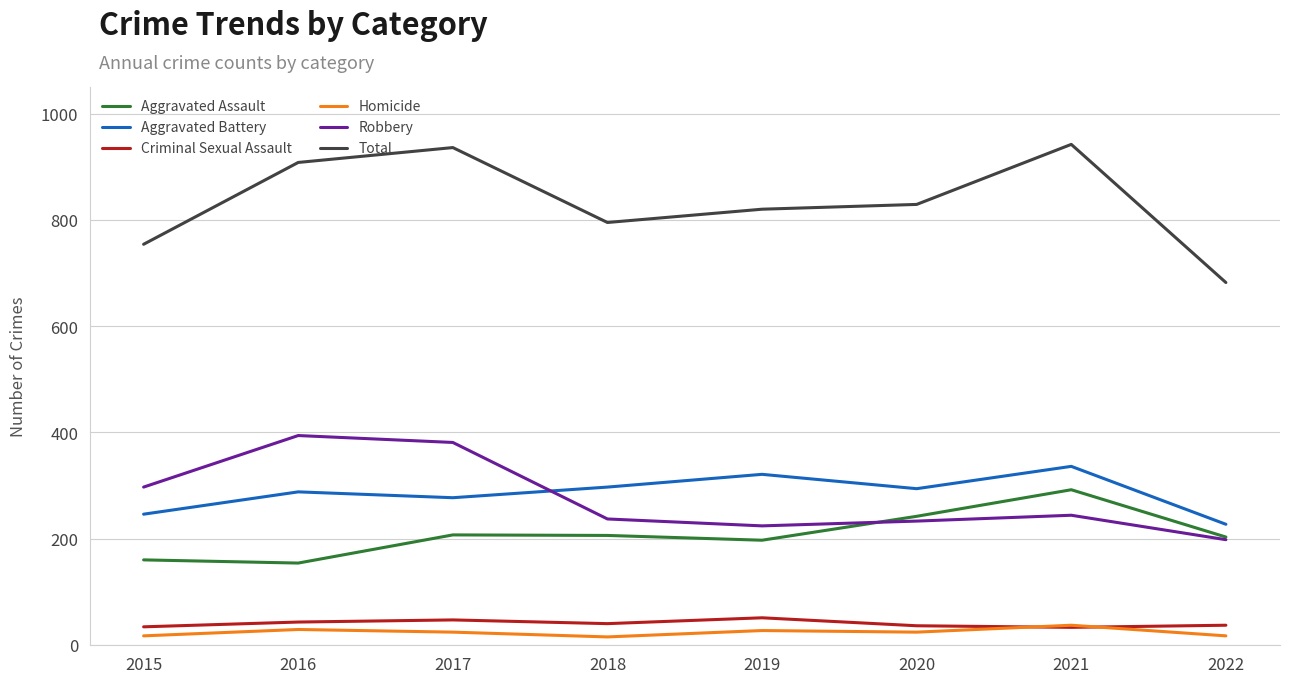

At which category does Robbery reach its first local valley?

2019